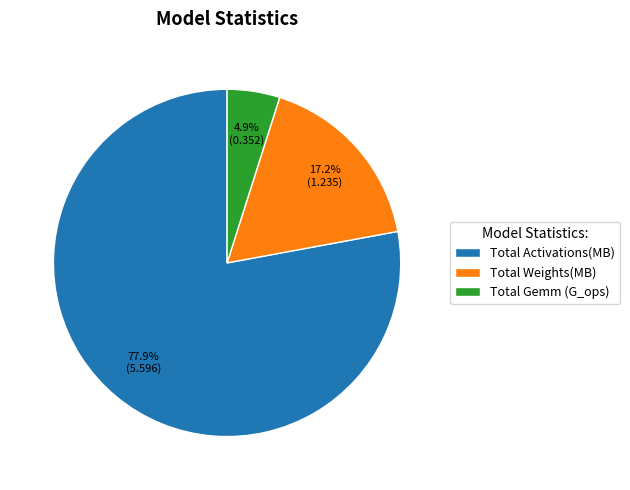

To the nearest percent, what portion does Total Gemm (G_ops) represent?

5%